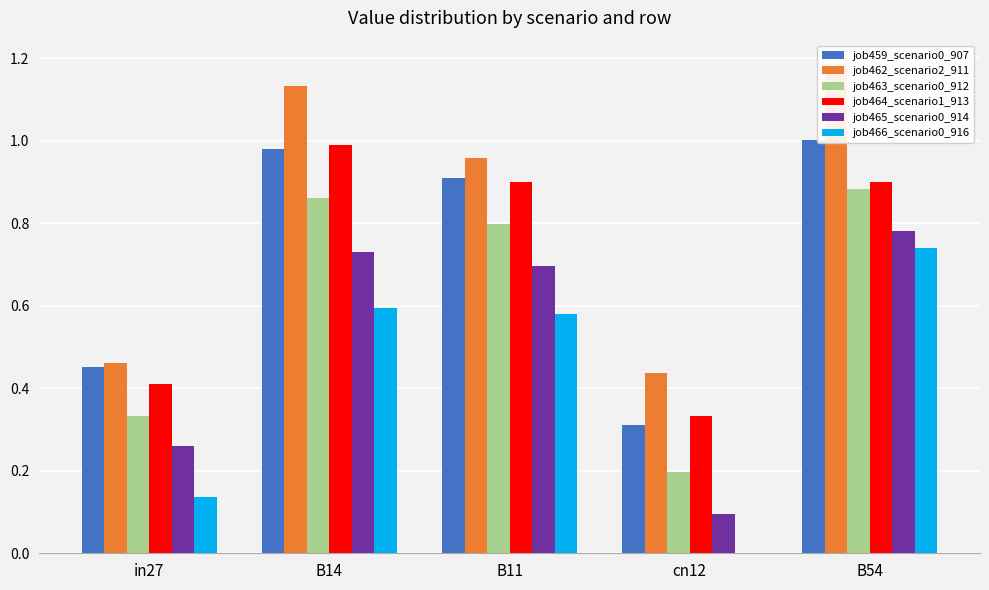

Rank the series at B11 from lowest to highest value.

job466_scenario0_916, job465_scenario0_914, job463_scenario0_912, job464_scenario1_913, job459_scenario0_907, job462_scenario2_911